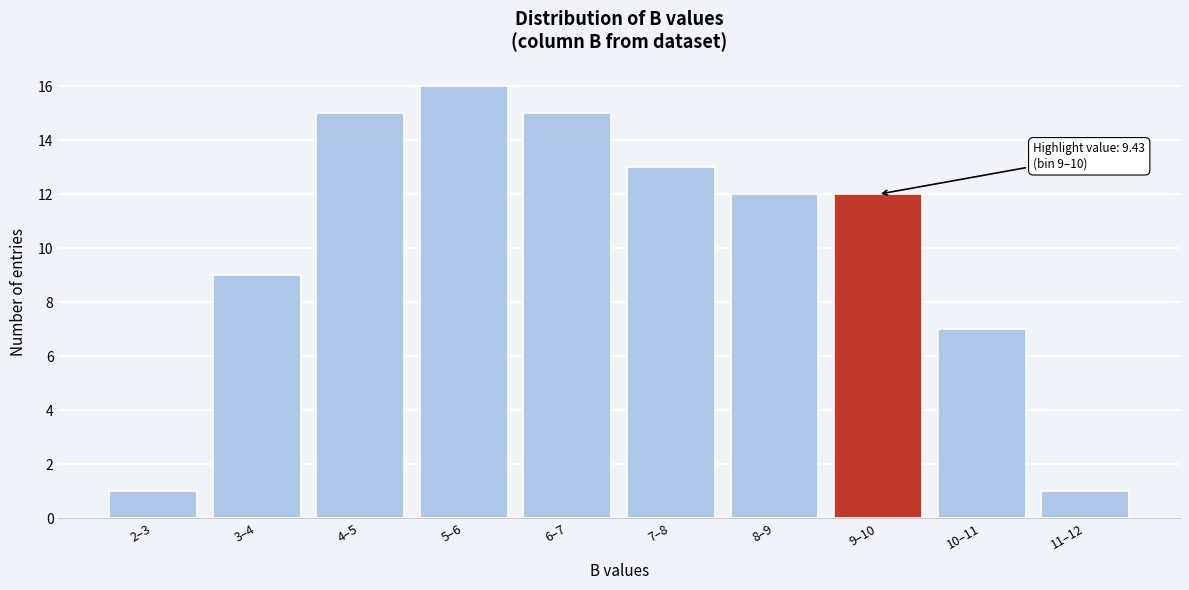

Reading left to right, extract all data points from this chart.

1	9	15	16	15	13	12	12	7	1